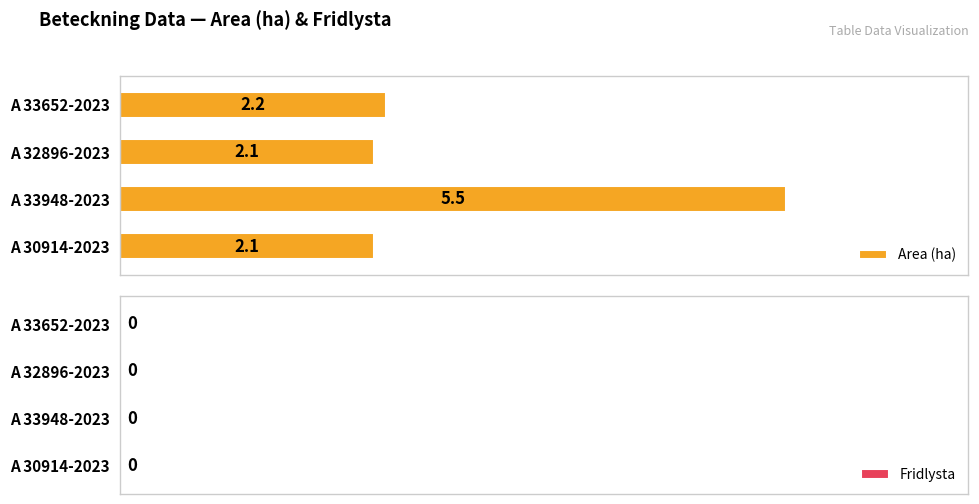

What is the difference between the values at A 33652-2023 and A 33948-2023?

3.3